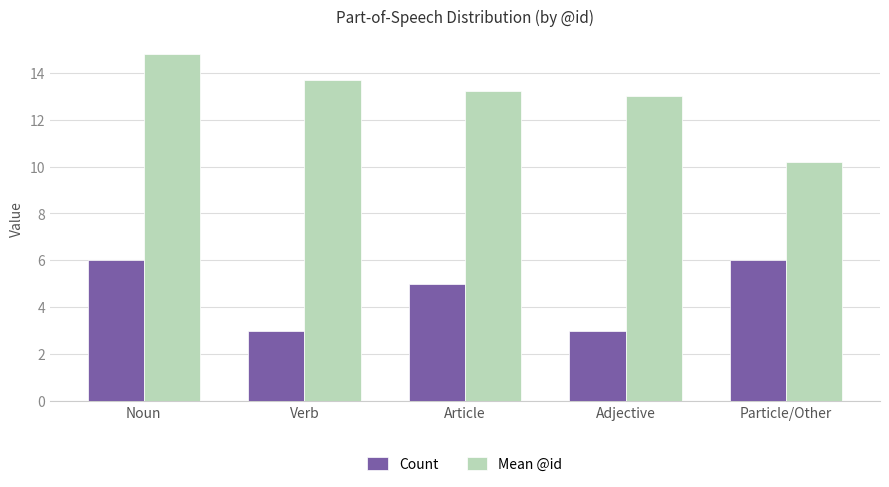

What is the minimum value for Count?

3.0